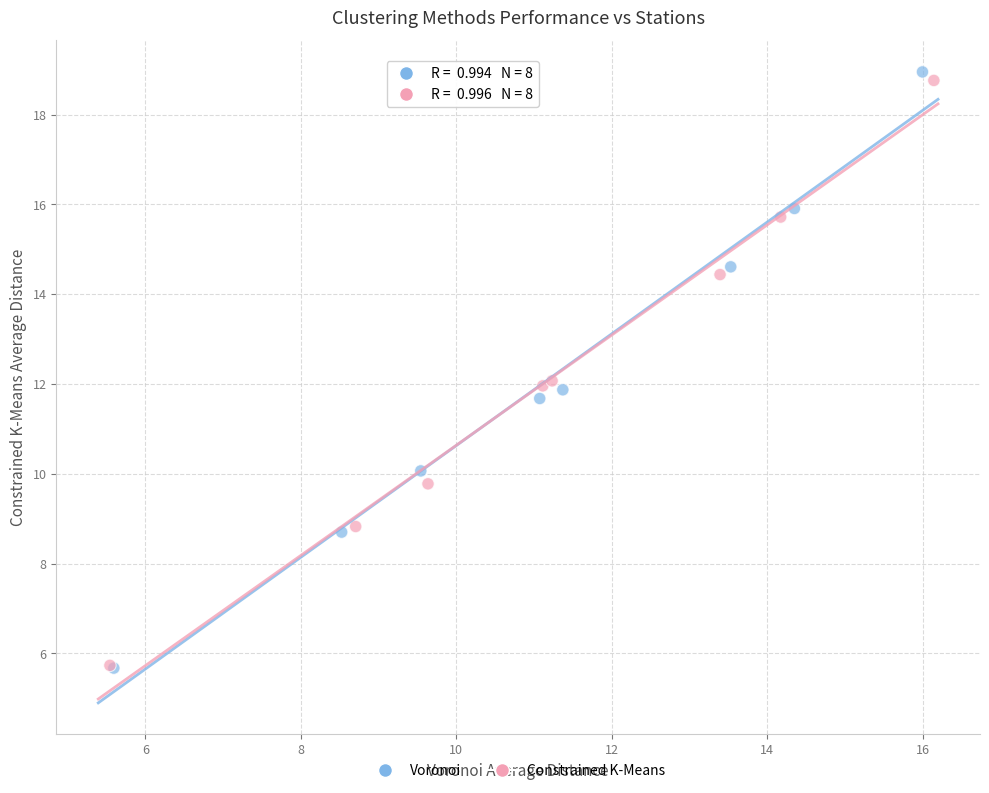

Which series has the widest spread of Y values?

Voronoi